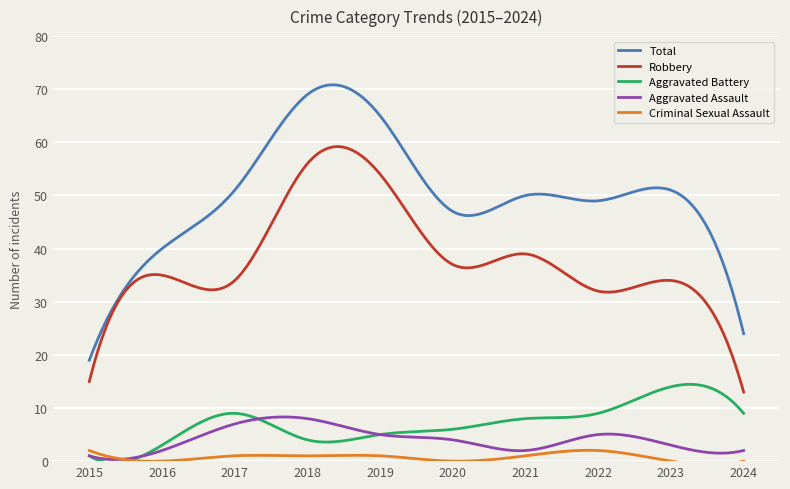

Which series has the widest spread of values?

Total